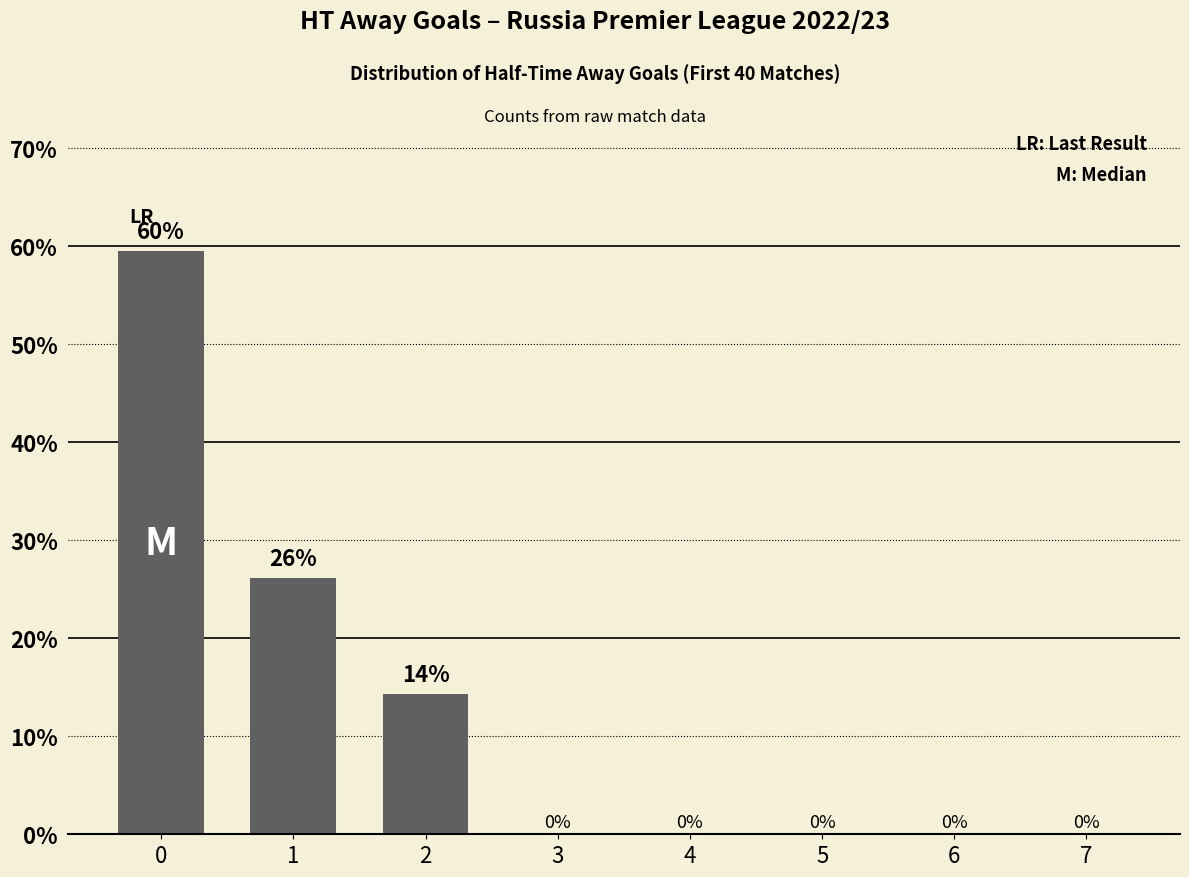

What is the sum of all values?

100.0